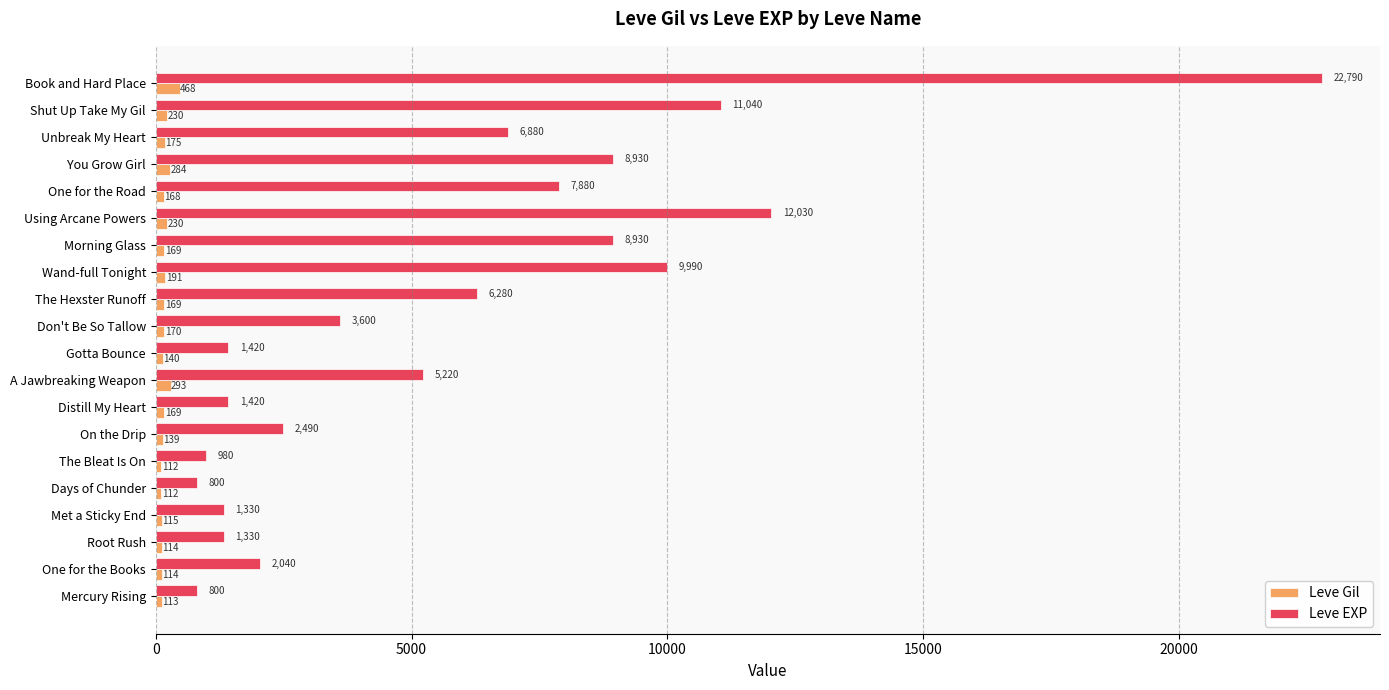

Read the Leve EXP value at The Hexster Runoff.

6280